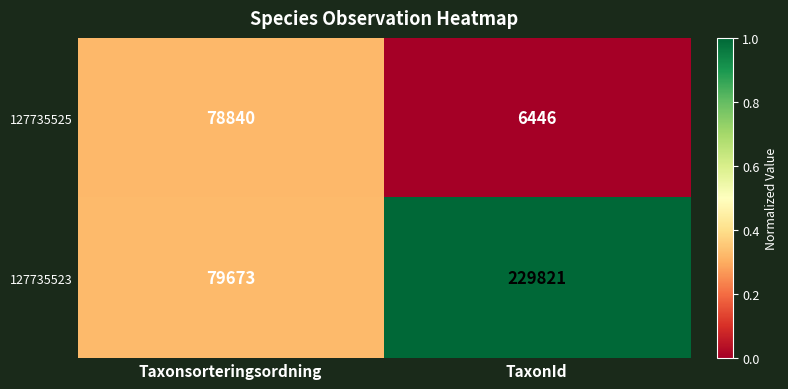

At which category is the sum across all series the highest?

TaxonId